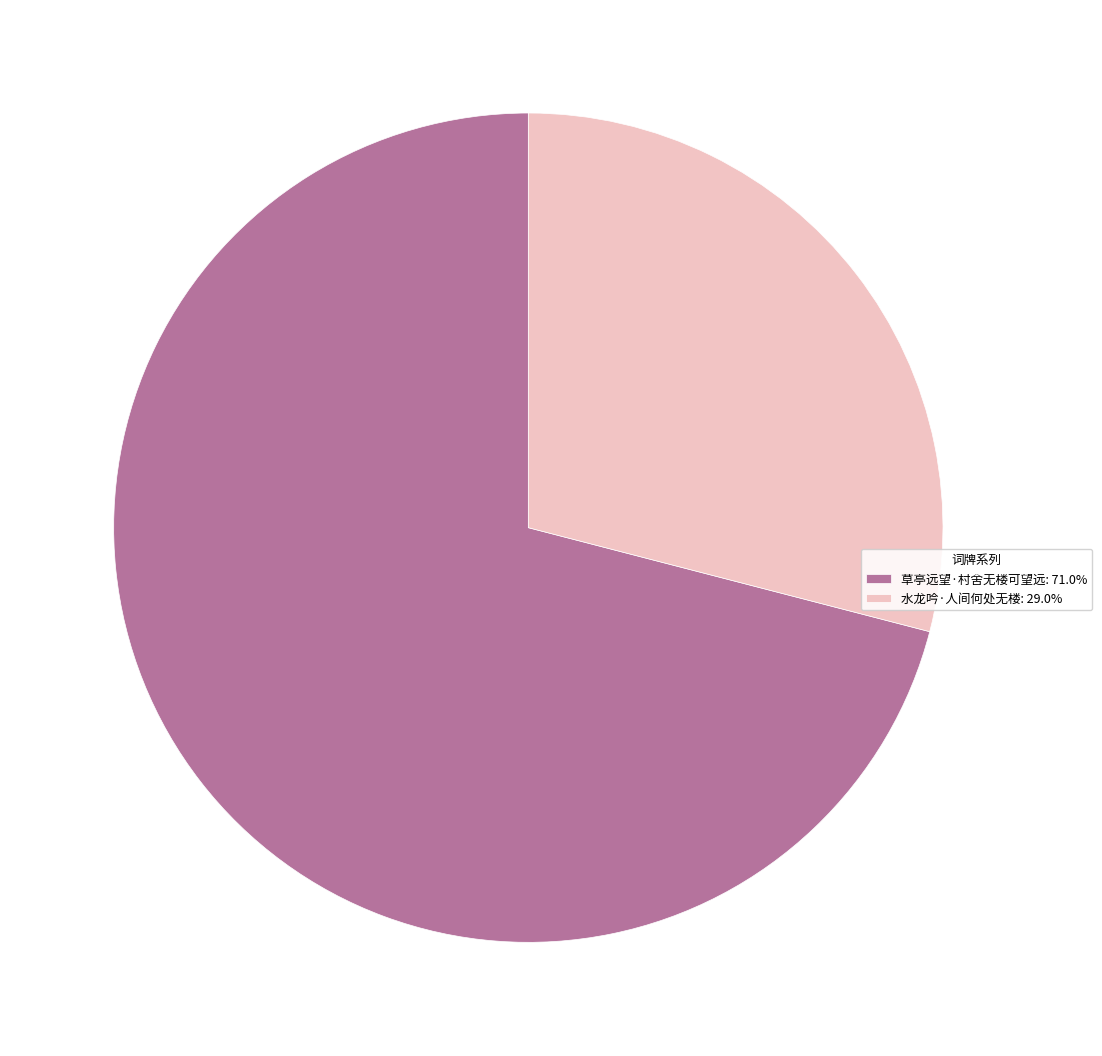

Is the sum of 草亭远望·村舍无楼可望远: 71.0% and 水龙吟·人间何处无楼: 29.0% greater than half?

Yes